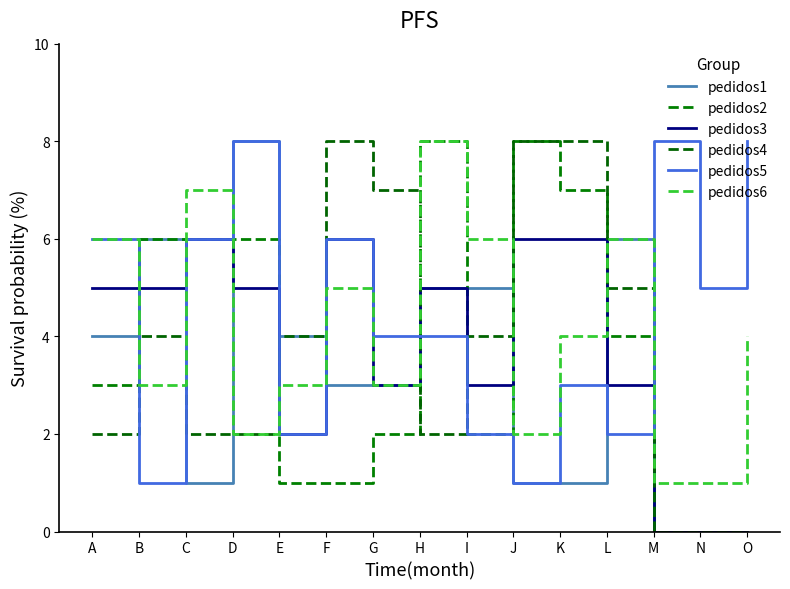

What is the difference between the highest and lowest values at G?

5